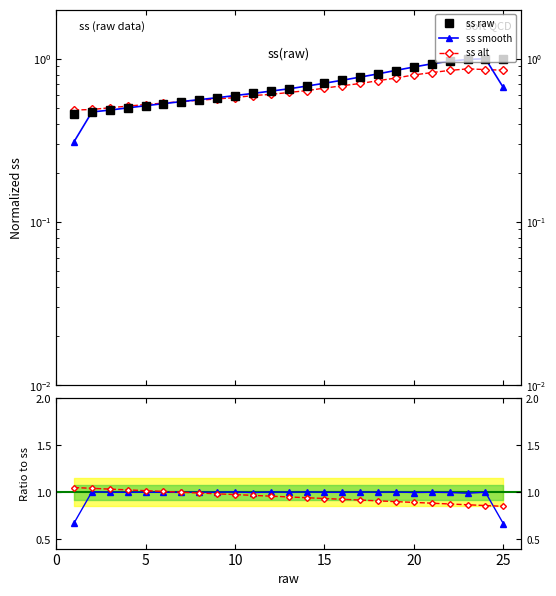

What is the maximum value shown in the chart?

1.0